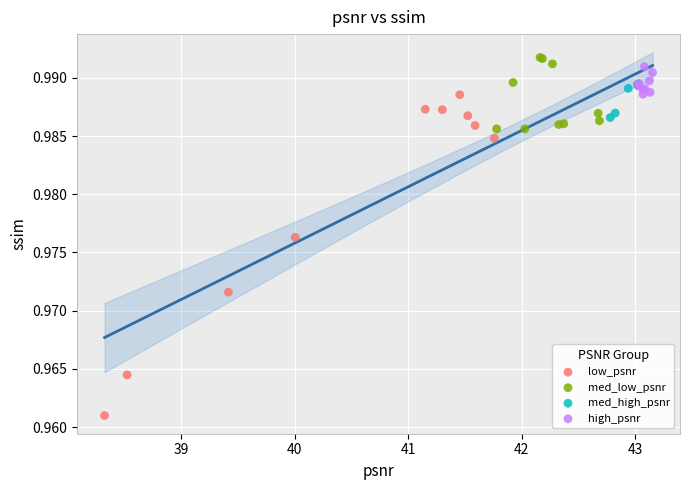

Which series has the largest Y range (max minus min)?

low_psnr